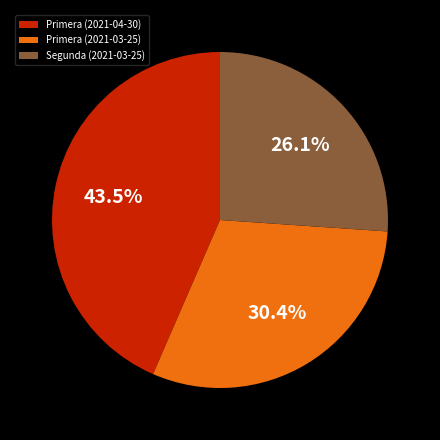

Rank the categories by value from lowest to highest.

Segunda (2021-03-25), Primera (2021-03-25), Primera (2021-04-30)